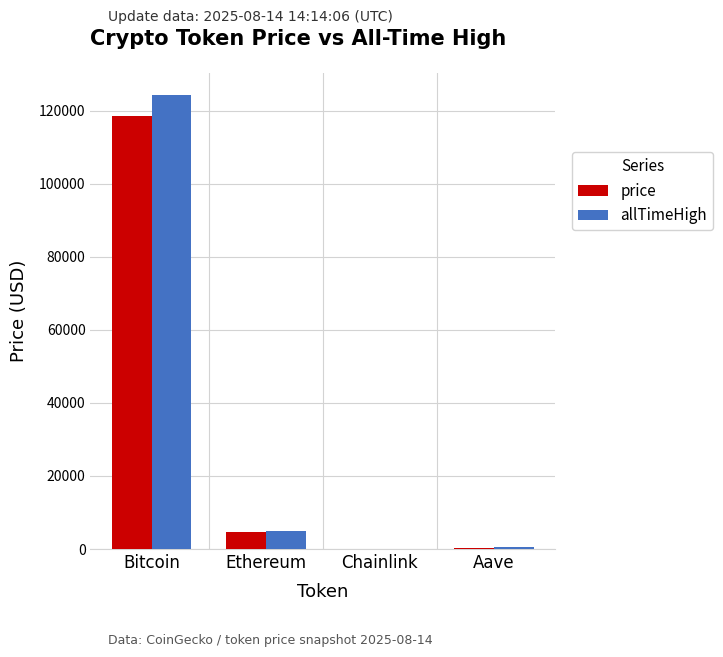

What is the maximum value shown in the chart?

124128.0